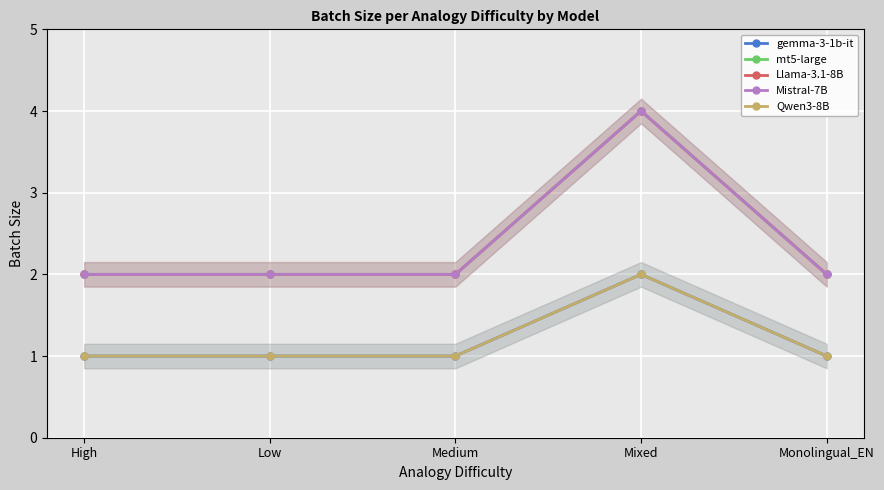

True or false: mt5-large and Qwen3-8B intersect in this chart.

False